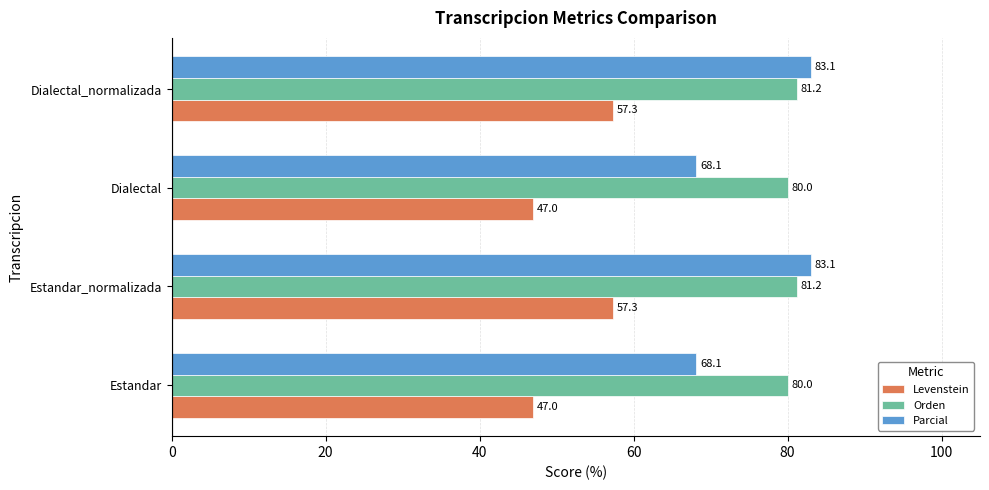

What is the difference between the second highest and second lowest values in the Levenstein series?

10.3